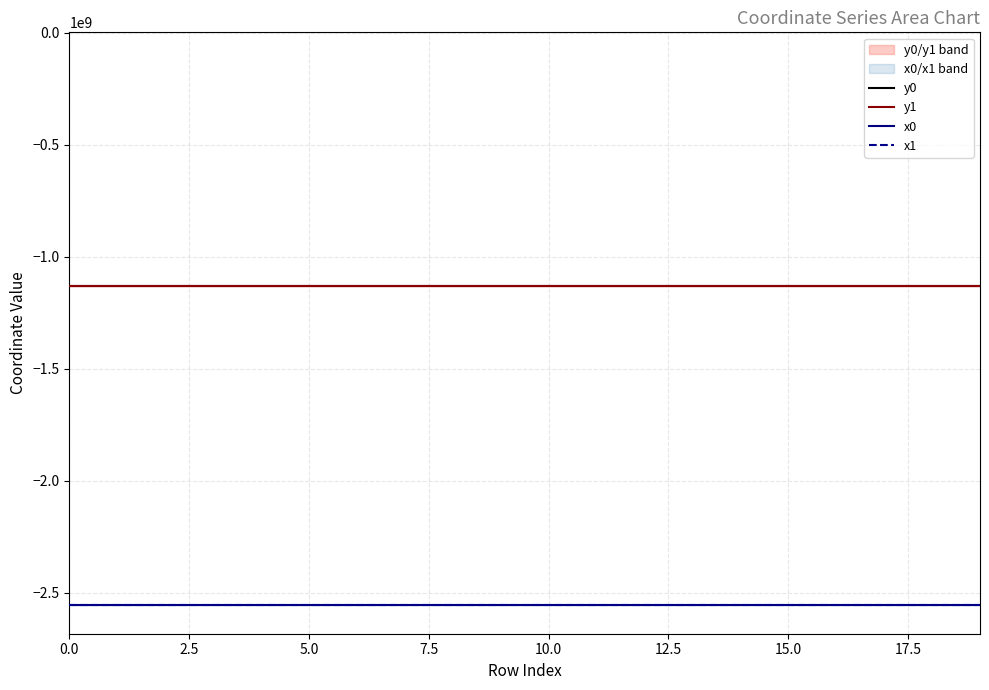

What is the value of the y0 point at the 8th from the left?

-1130867709.9